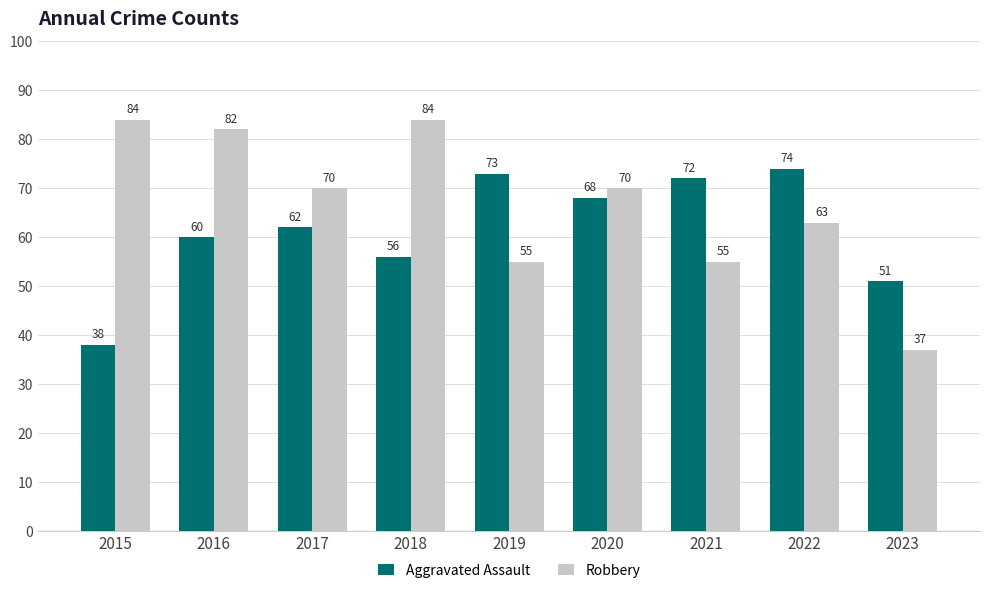

What are all the series names shown in the legend?

Aggravated Assault, Robbery